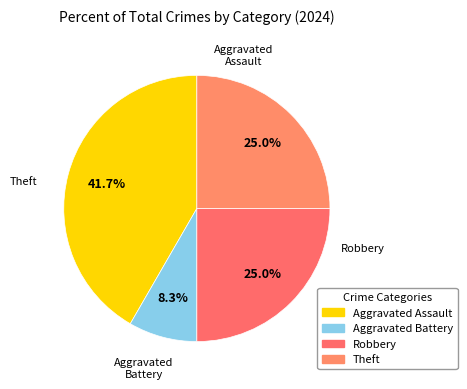

The Robbery slice represents 14% of the pie. True or false?

False